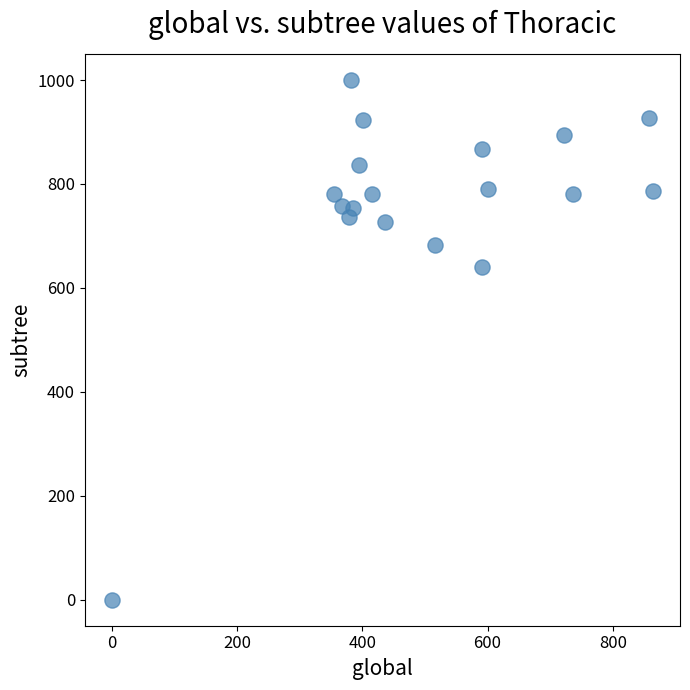

What Y value in the scatter plot is closest to 500?

640.0